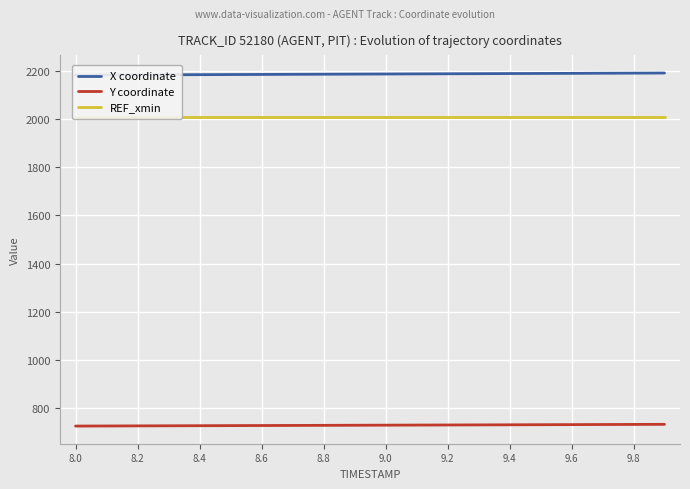

The value of Y coordinate at 9.2 is 275.5. True or false?

False